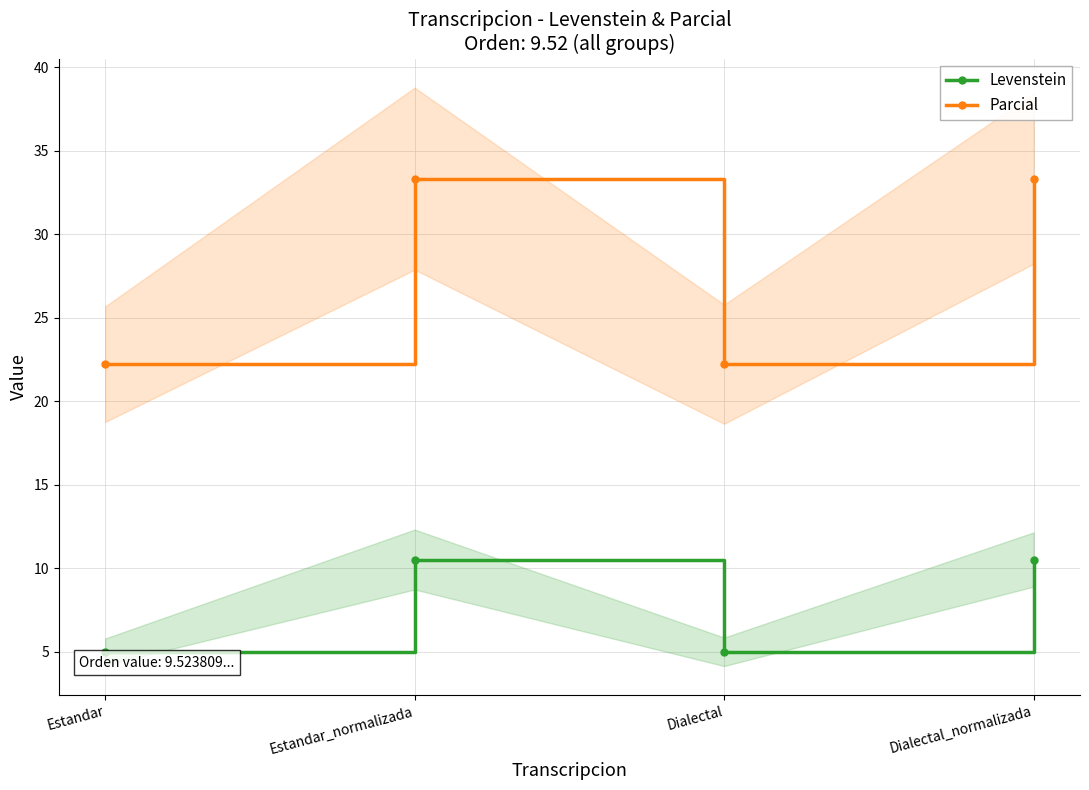

At which category does the chart reach its minimum across all series?

Estandar